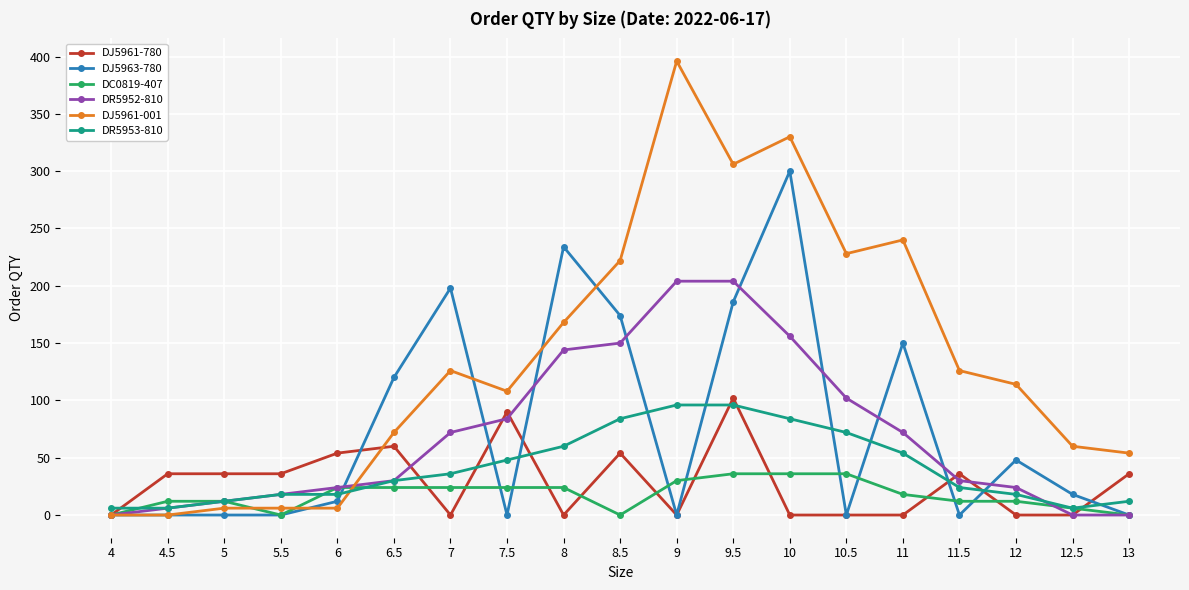

True or false: DR5953-810 has a value of 12 at 13.

True